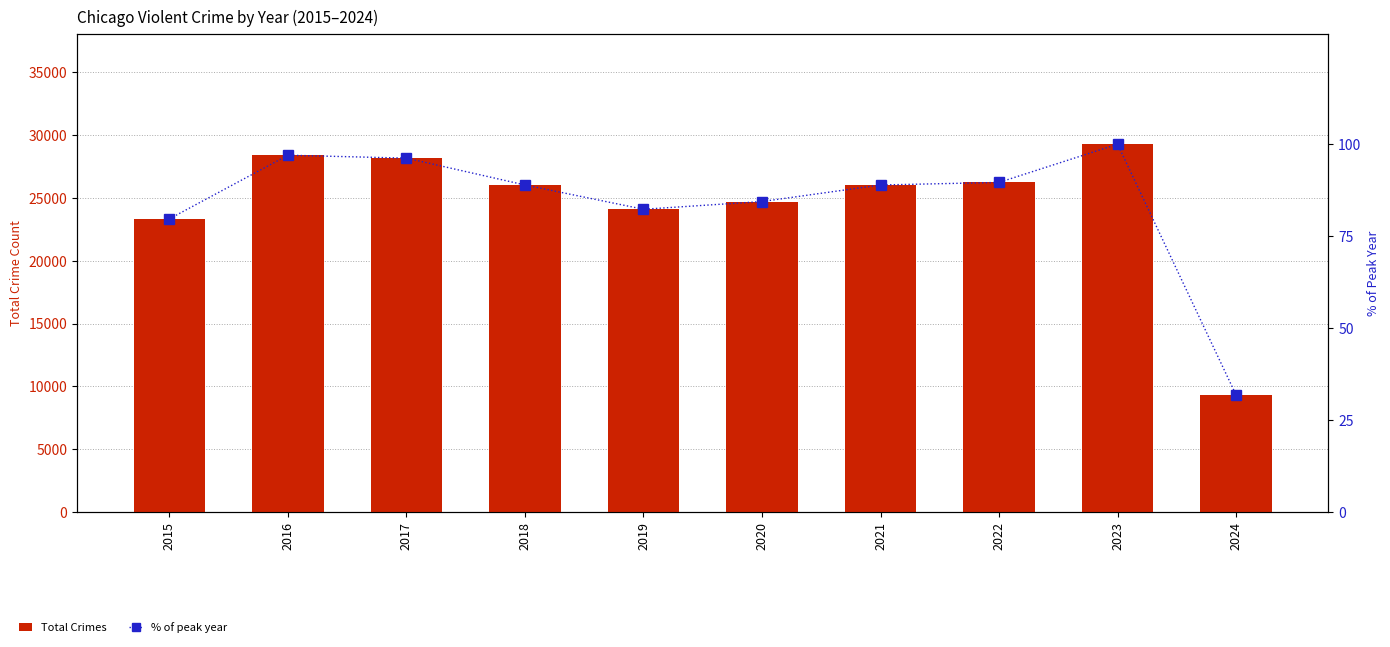

True or false: % of peak year has a value of 19.9 at 2021.

False